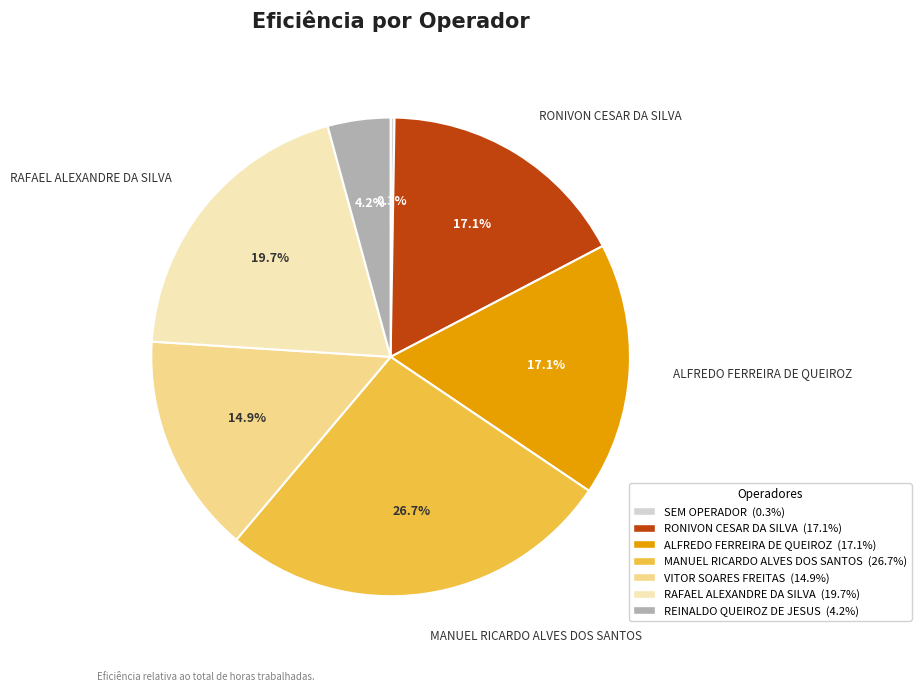

To the nearest percent, what is the difference between the largest and smallest slice percentages?

26%